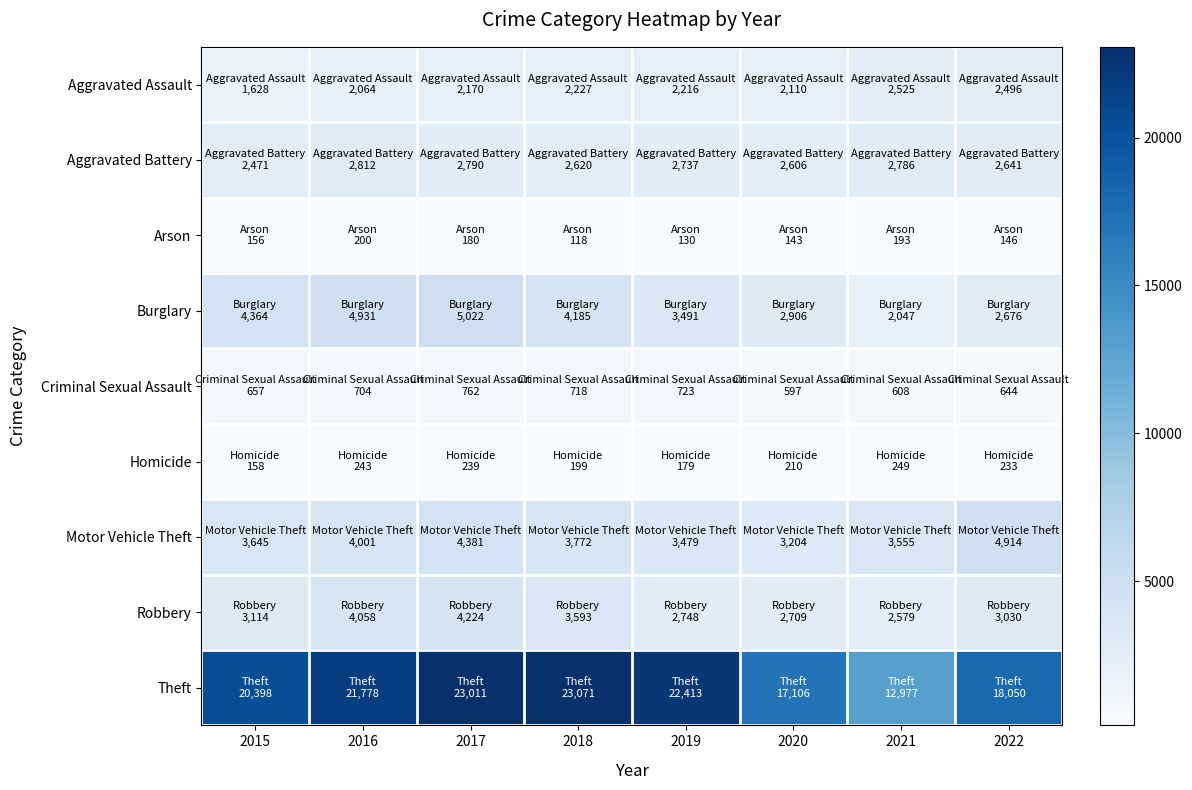

Which has a higher value, 2020 or 2021?

2021